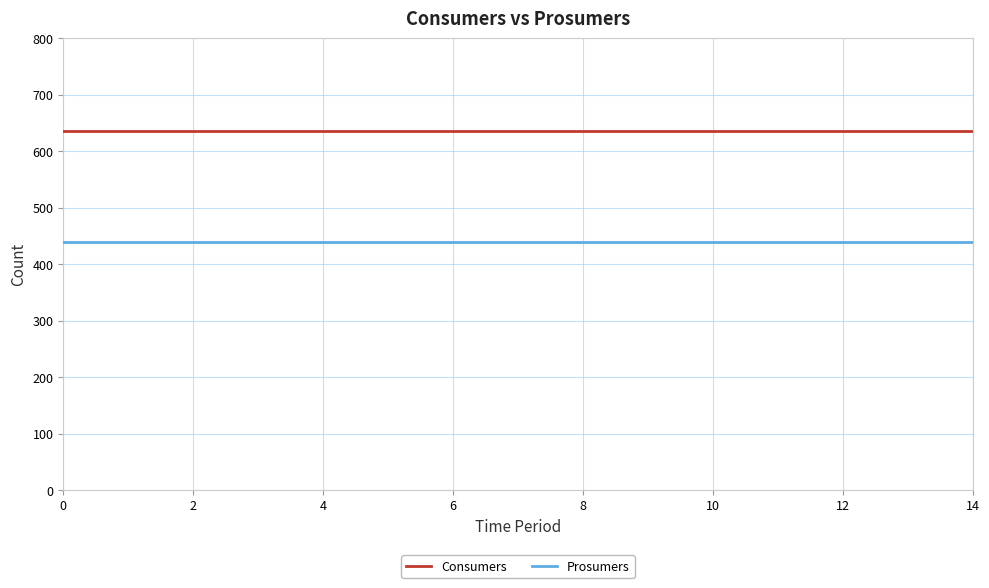

List the series in order of their overall mean, highest first.

Consumers, Prosumers